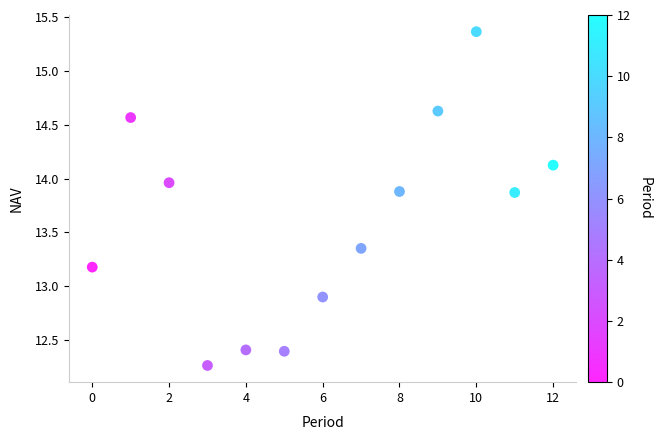

What Y value in the scatter plot is closest to 13?

12.9